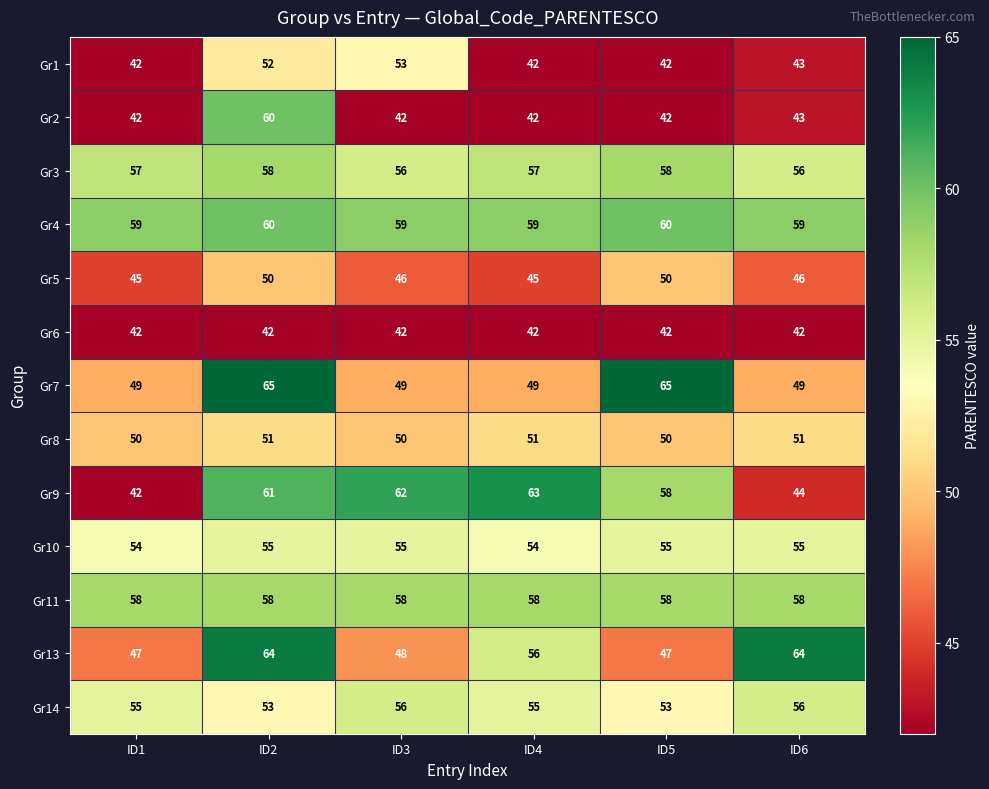

What is the maximum value shown in the chart?

65